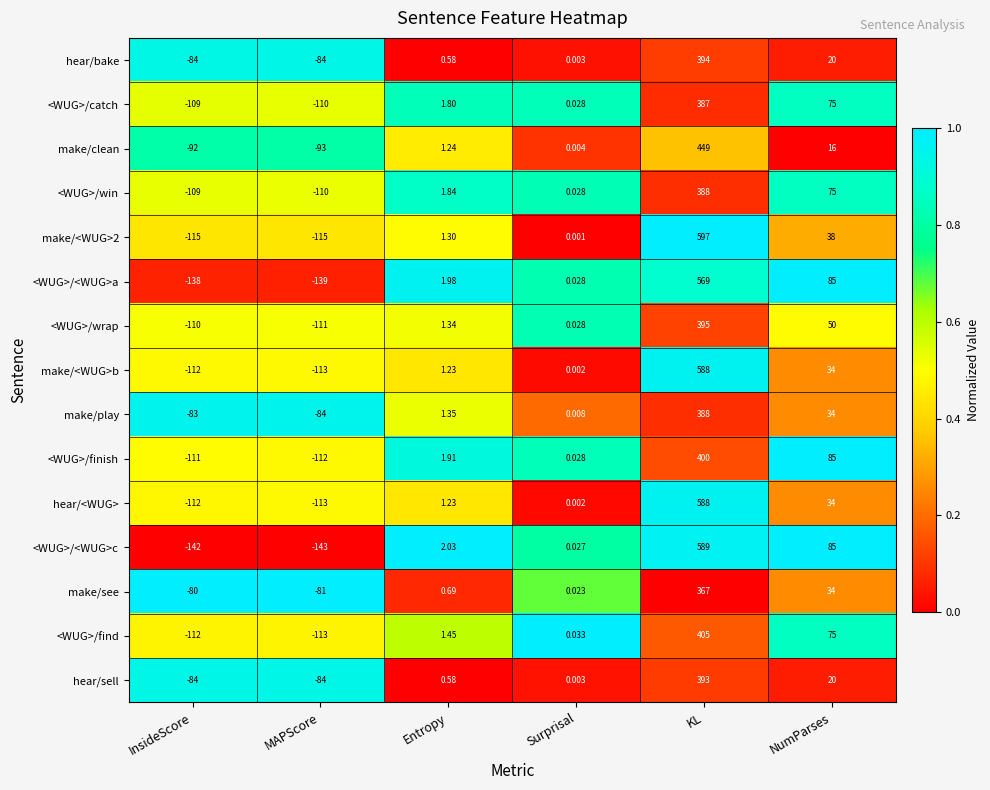

List the labels in order of <WUG>/<WUG>a value, largest first.

KL, NumParses, Entropy, Surprisal, InsideScore, MAPScore